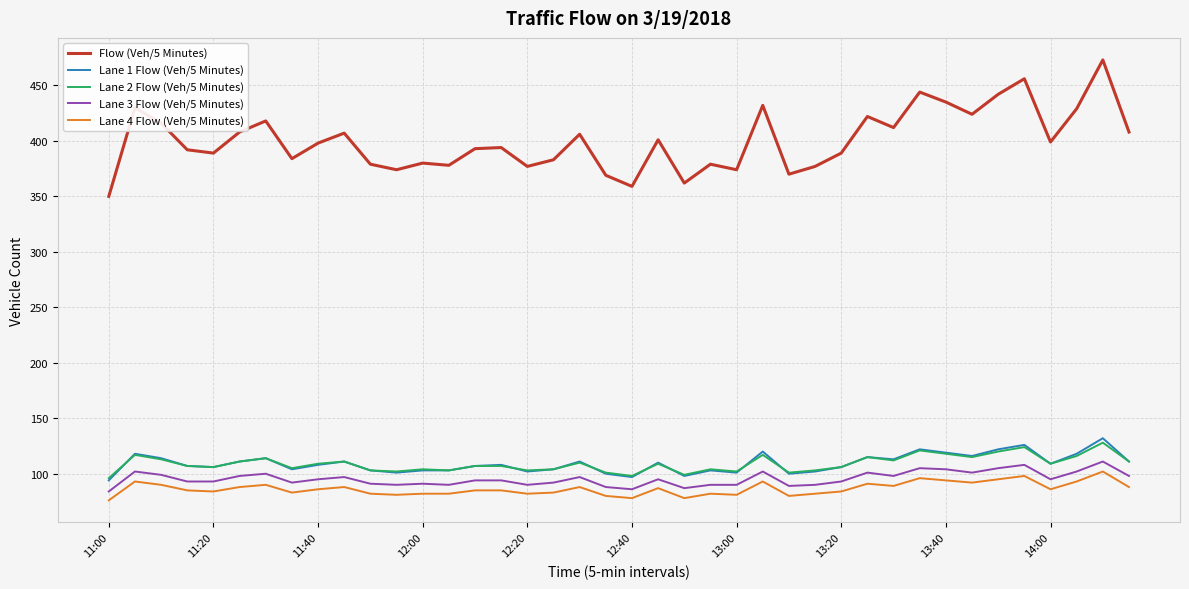

Which series has the widest spread of values?

Flow (Veh/5 Minutes)